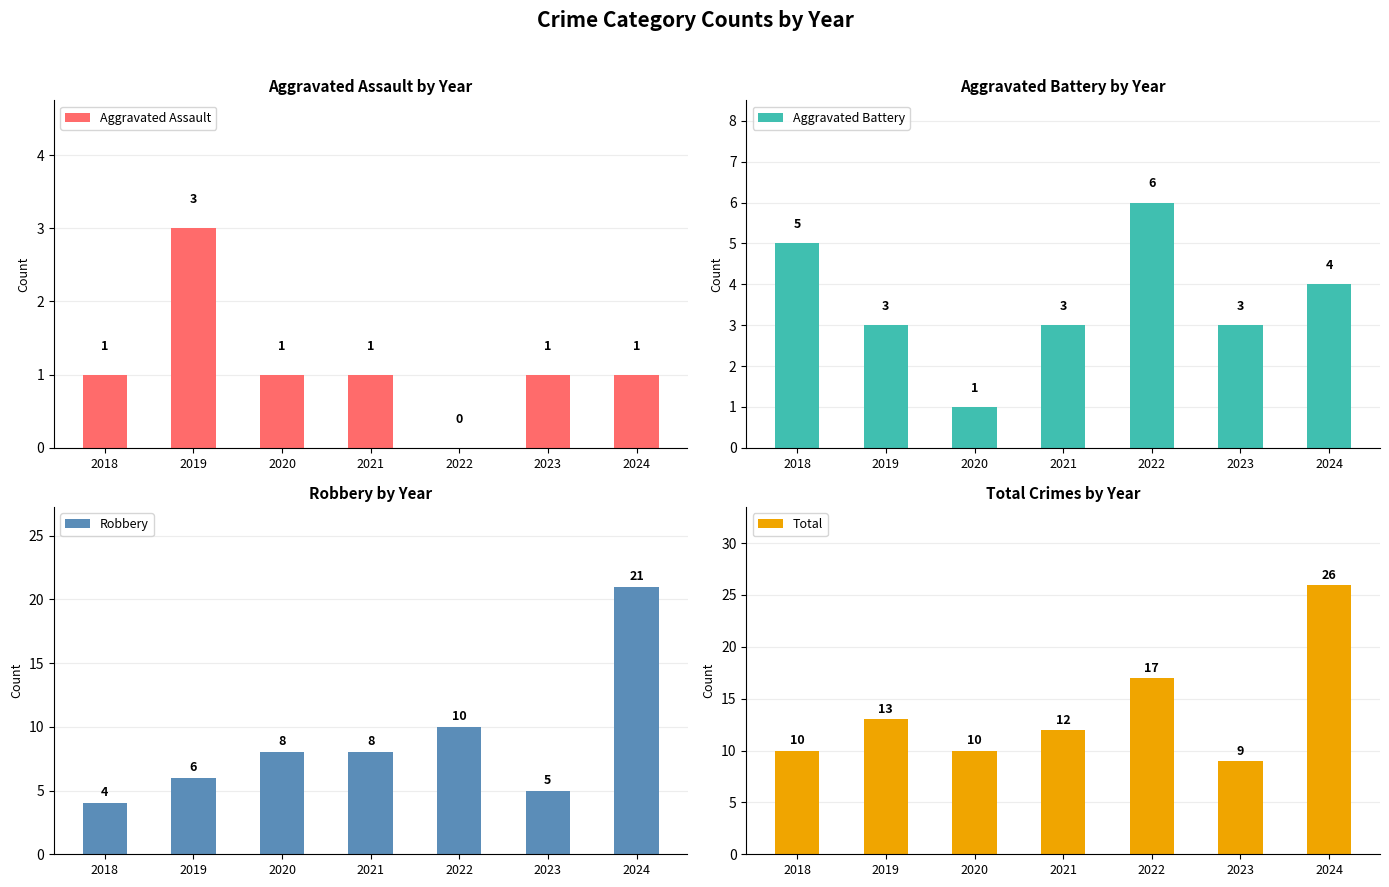

Which series changed the most between 2019 and 2023?

Total